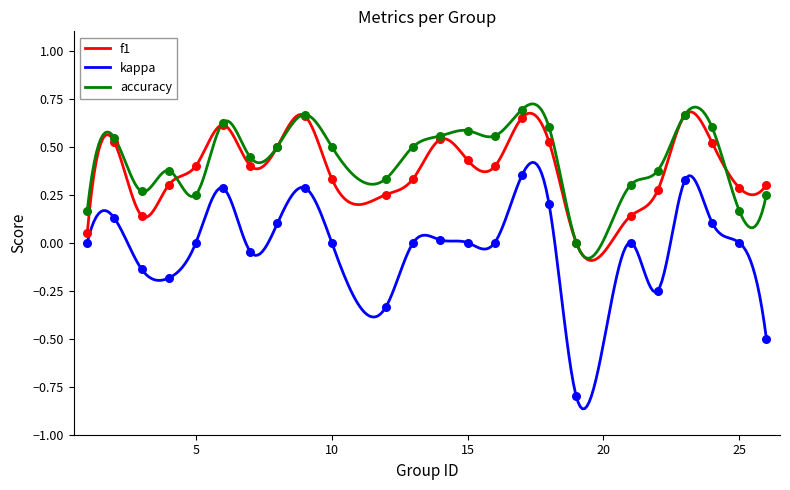

At how many categories does at least one series exceed 0?

23